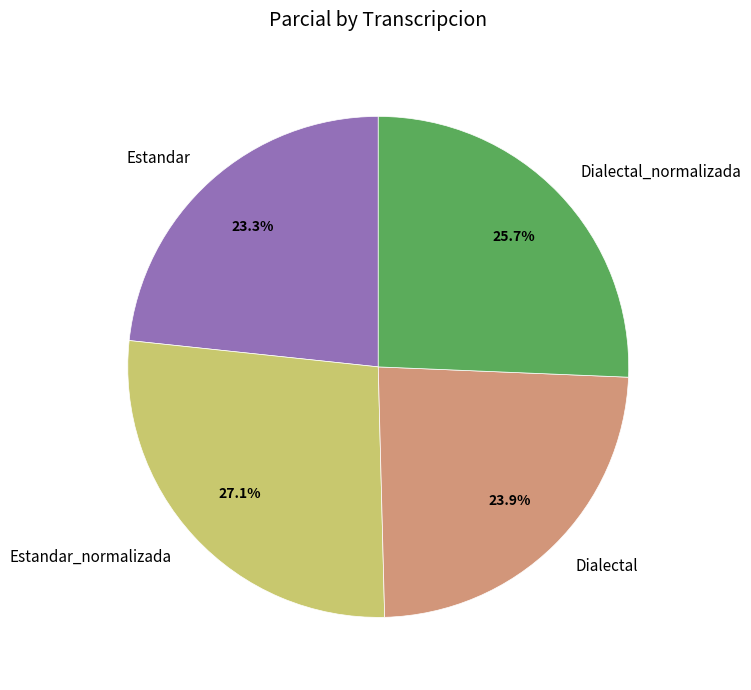

Which category has the biggest portion of the pie?

Estandar_normalizada